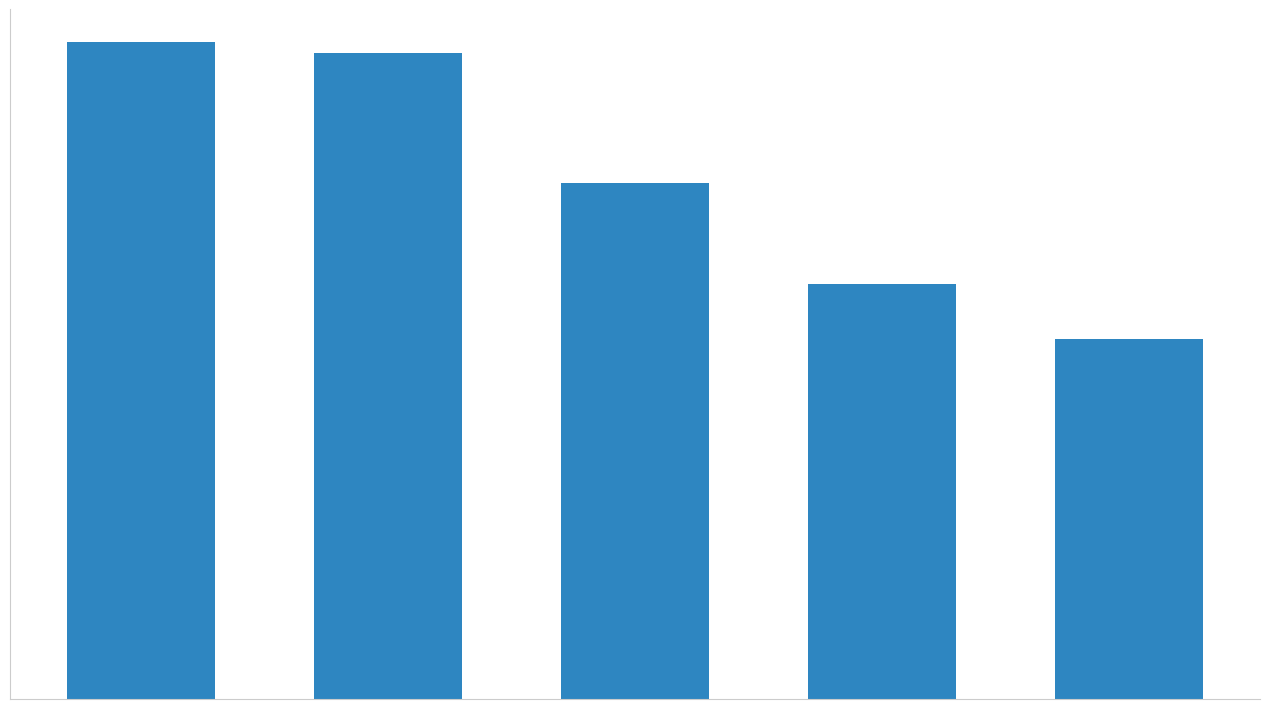

Does the chart contain any negative values?

No